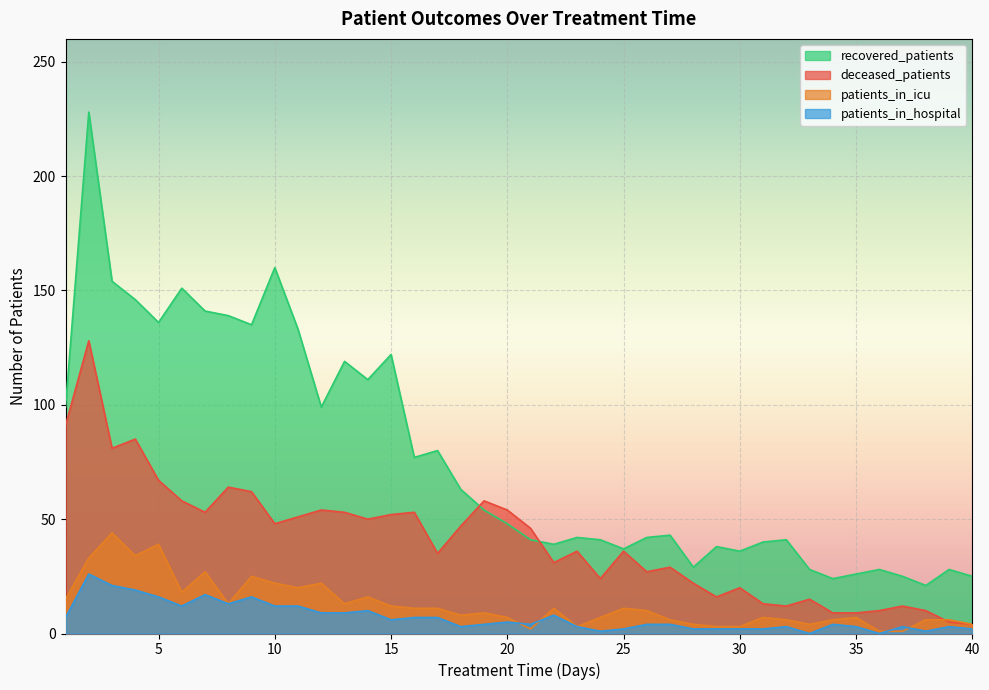

True or false: deceased_patients has a value of 19 at 11.

False